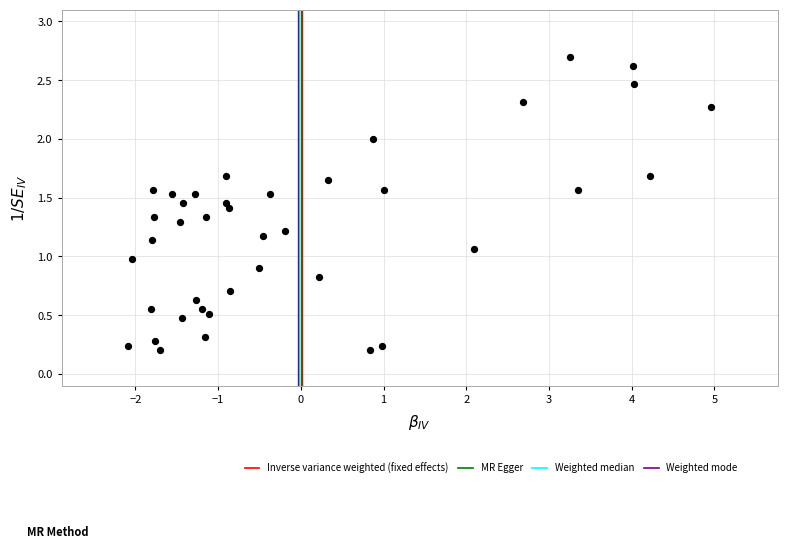

What is the range of X values (max minus min)?

7.1